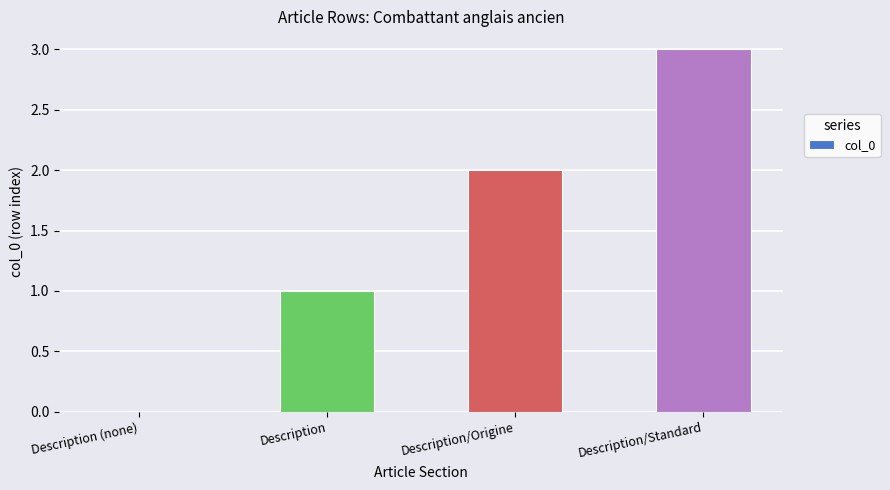

What is the sum of all values?

6